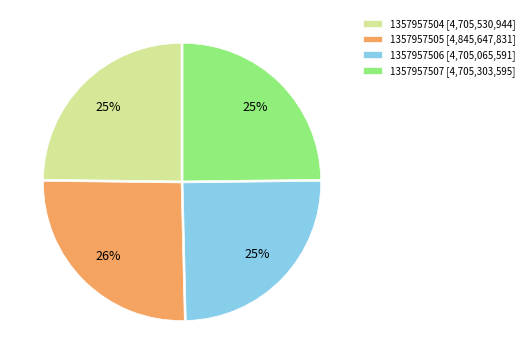

How many slices are in this pie chart?

4